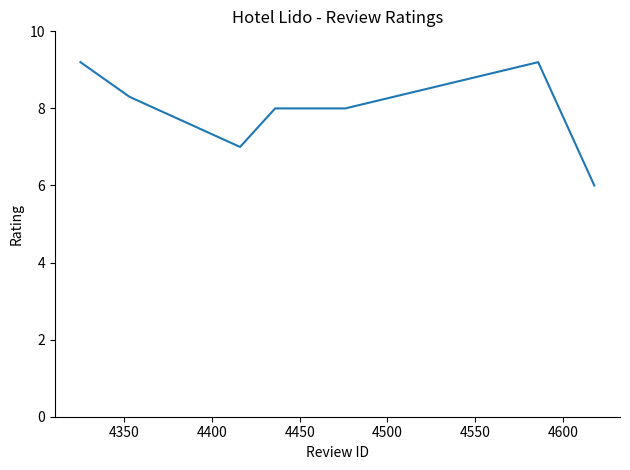

Reading right to left, list all the values displayed in this chart.

6.0	9.2	8.0	8.0	7.0	8.3	9.2